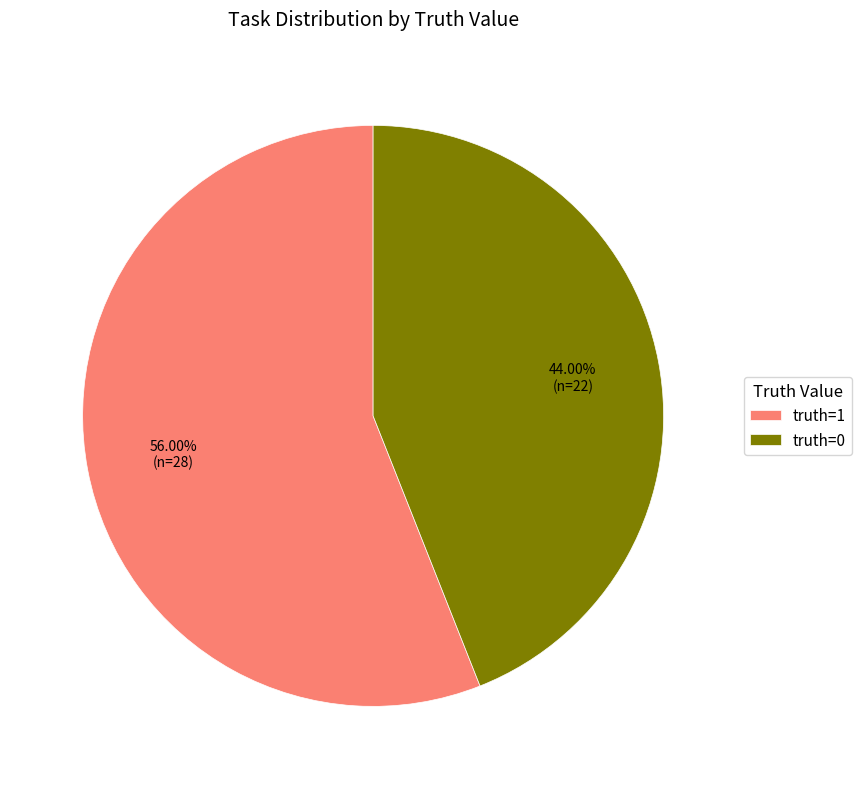

Which has a higher value, truth=1 or truth=0?

truth=1